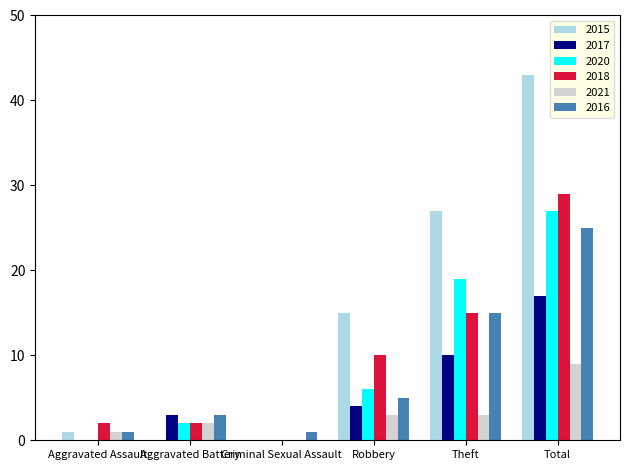

What value does the 2015 series have at Aggravated Assault?

1